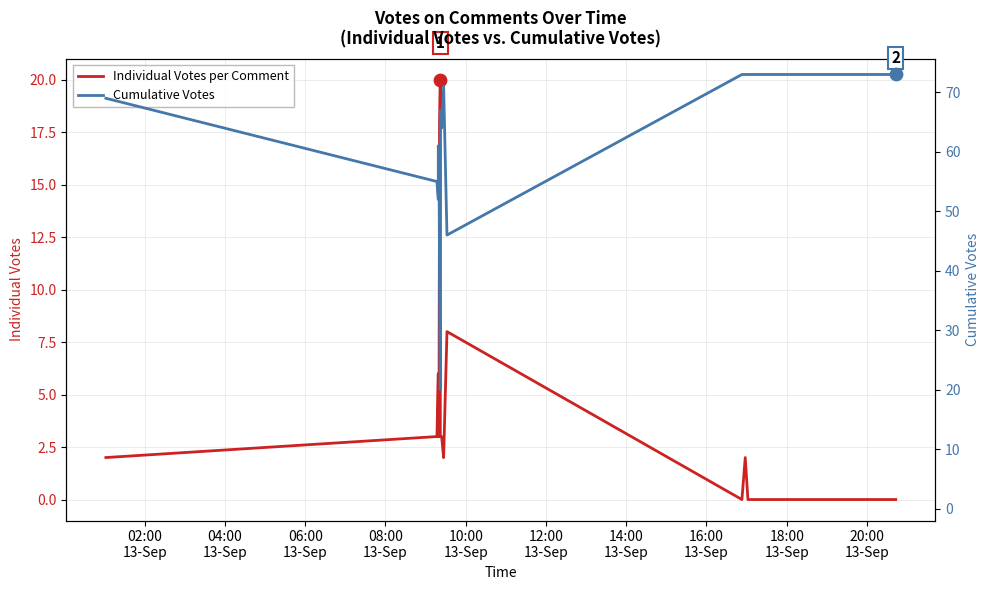

Is the value of Cumulative Votes at 20:00
13-Sep greater than the value of Individual Votes per Comment at 15?

Yes